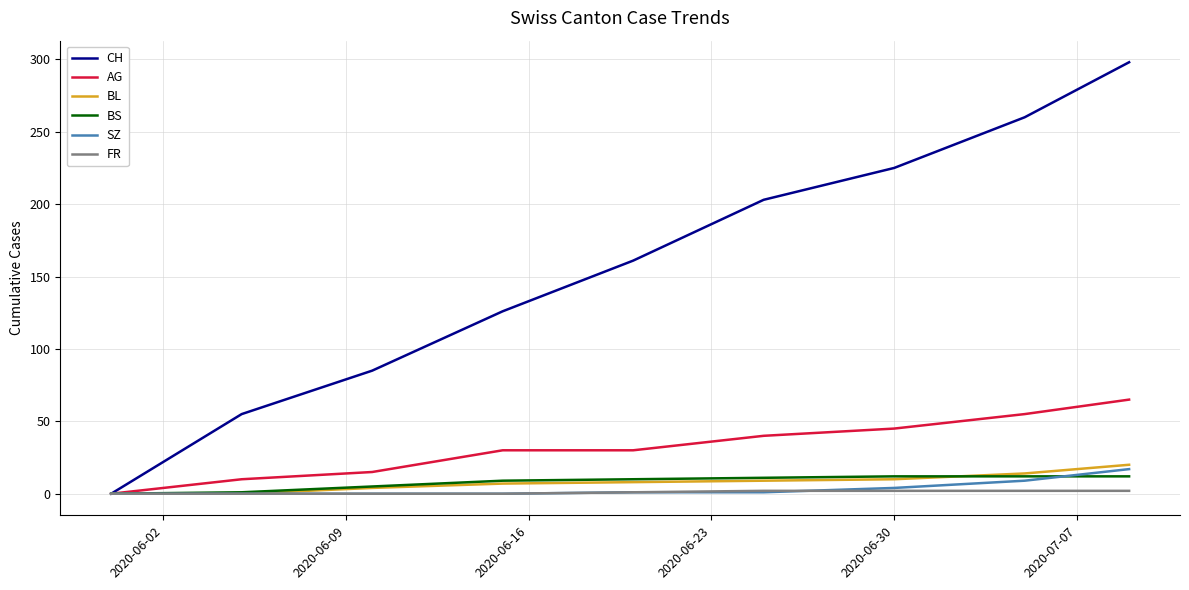

Rank the series by their maximum value, from highest to lowest.

CH, AG, BL, SZ, BS, FR